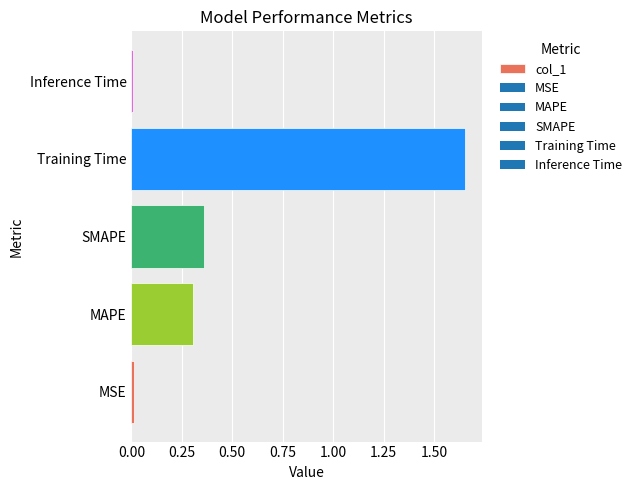

The value at MSE is 0.0. True or false?

True